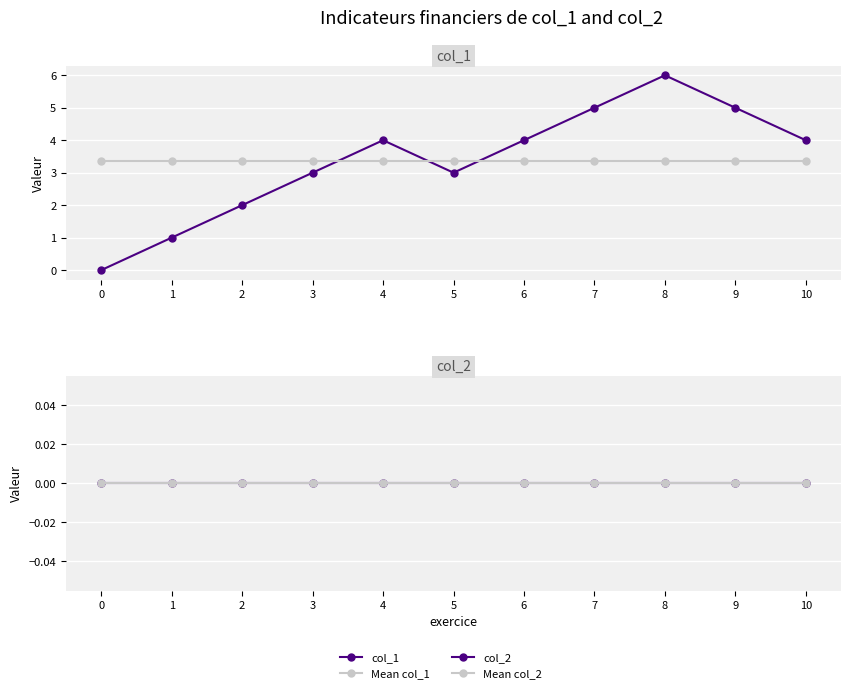

Reading left to right, what are all the values shown in this chart?

col_1: 0.0	1.0	2.0	3.0	4.0	3.0	4.0	5.0	6.0	5.0	4.0
Mean col_1: 3.4	3.4	3.4	3.4	3.4	3.4	3.4	3.4	3.4	3.4	3.4
col_2: 0.0	0.0	0.0	0.0	0.0	0.0	0.0	0.0	0.0	0.0	0.0
Mean col_2: 0.0	0.0	0.0	0.0	0.0	0.0	0.0	0.0	0.0	0.0	0.0